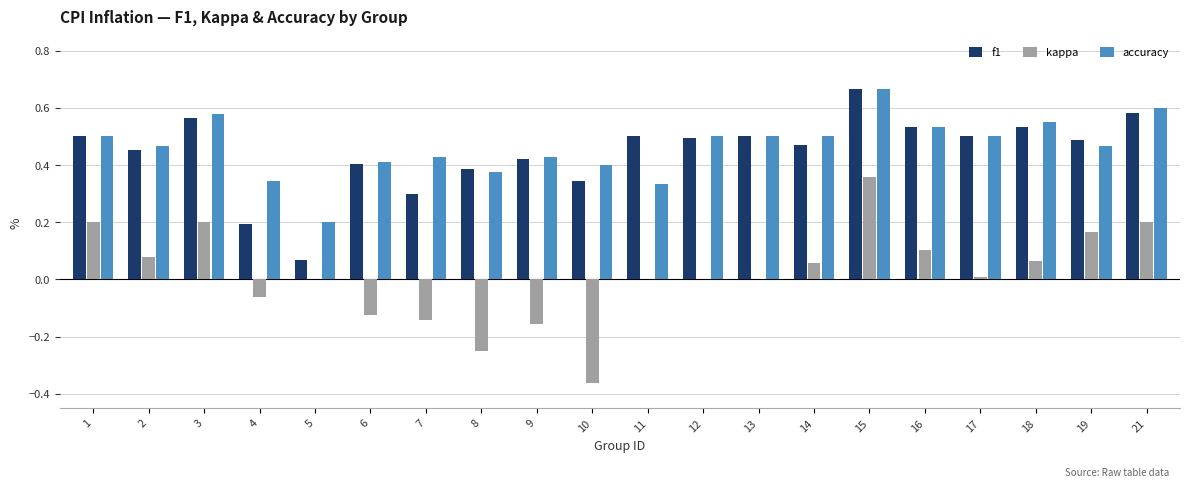

Which category has the highest value across all series?

15